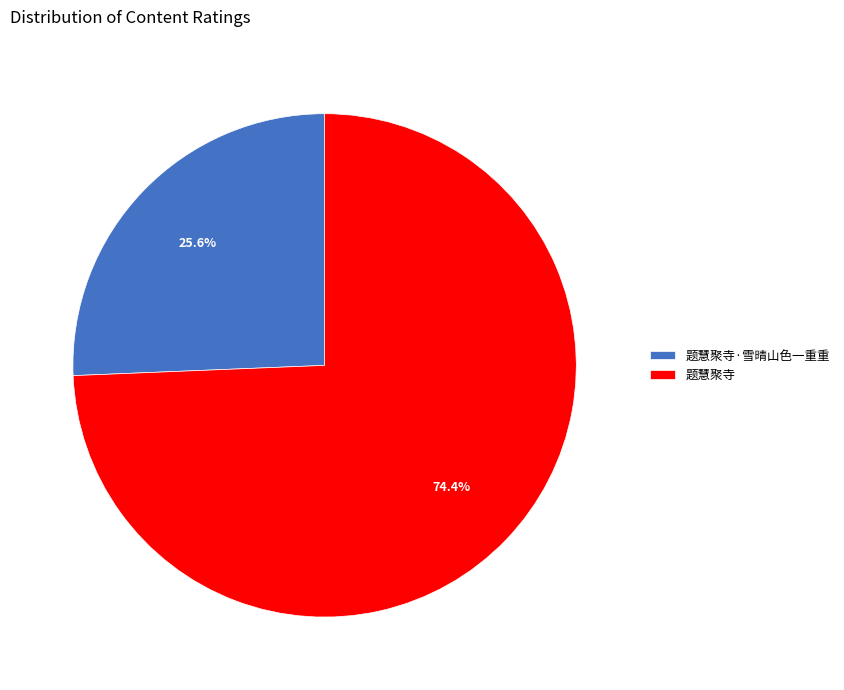

To the nearest percent, what is the average slice percentage?

50%